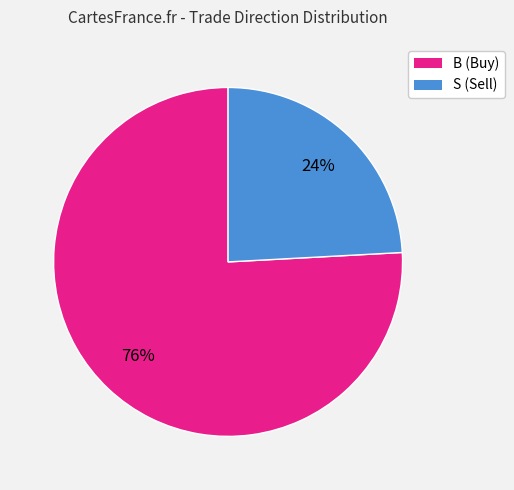

To the nearest percent, what percentage of the pie is S?

24%